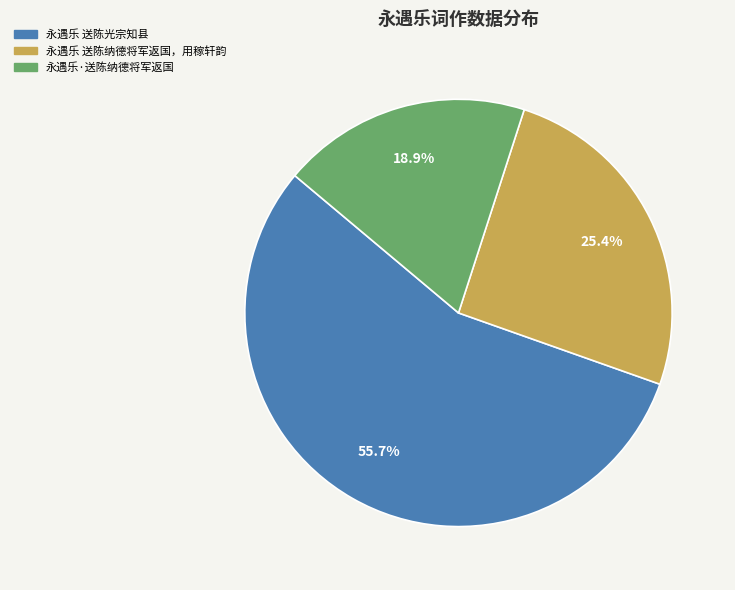

Which slice is the largest?

永遇乐 送陈光宗知县